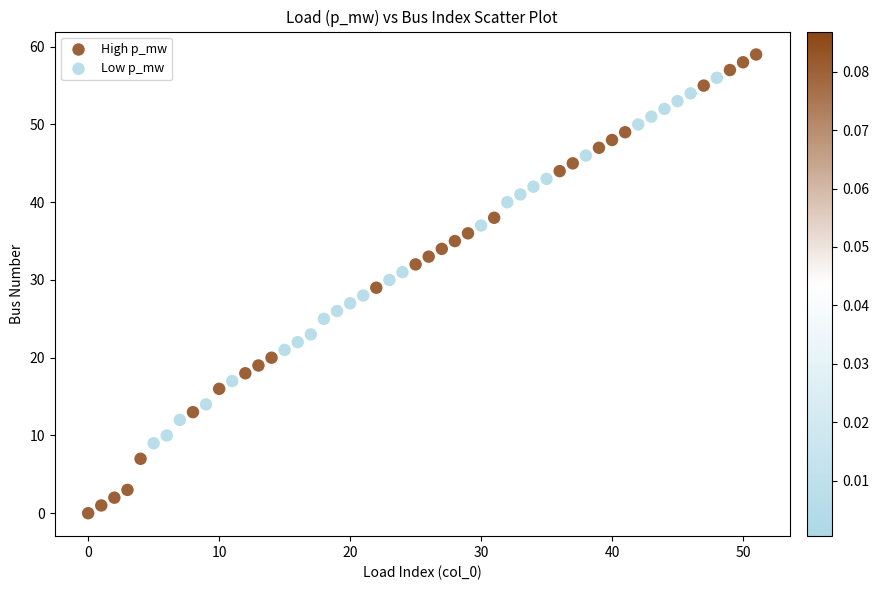

Which series contains the lowest Y value?

High p_mw